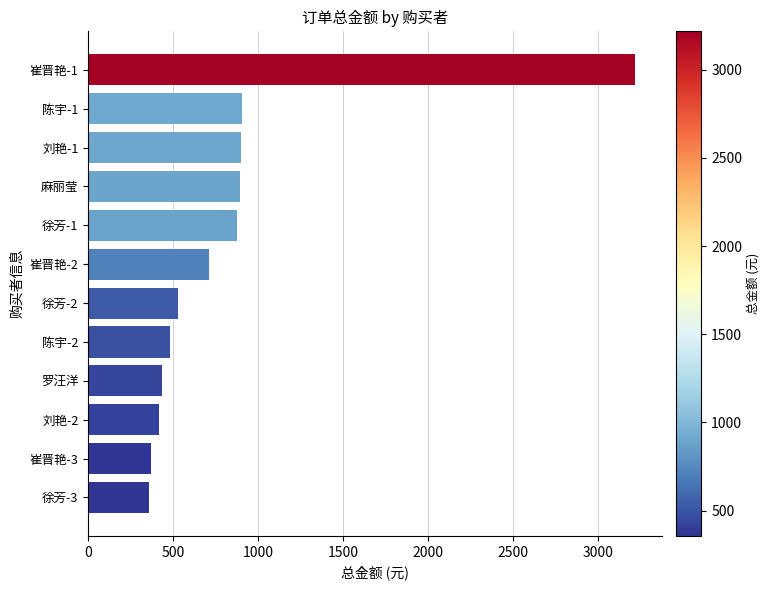

Which has a higher value, 罗汪洋 or 崔晋艳-1?

崔晋艳-1